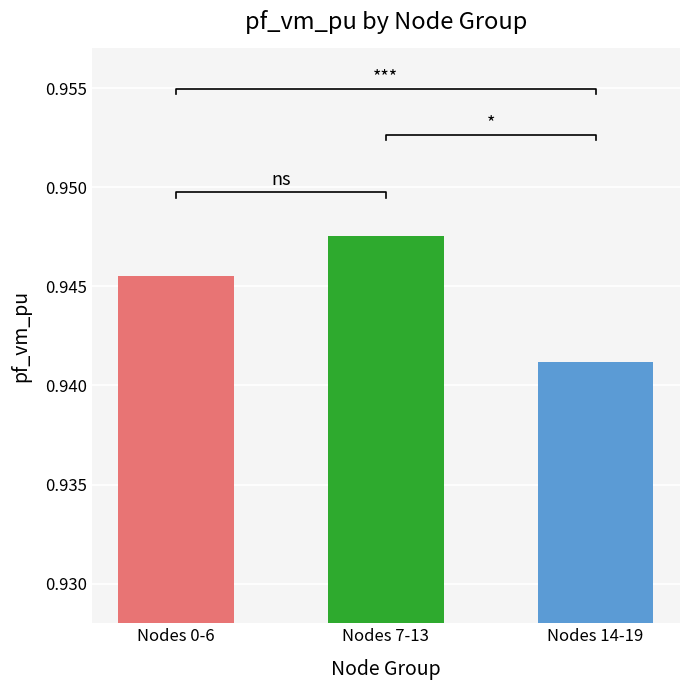

The chart shows a value of 0.9 at 19. True or false?

True